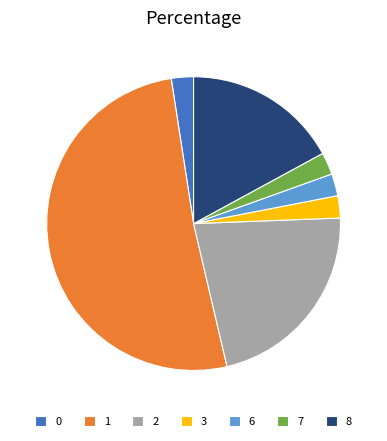

Approximately how many times larger is the value at 8 compared to 3?

7.0